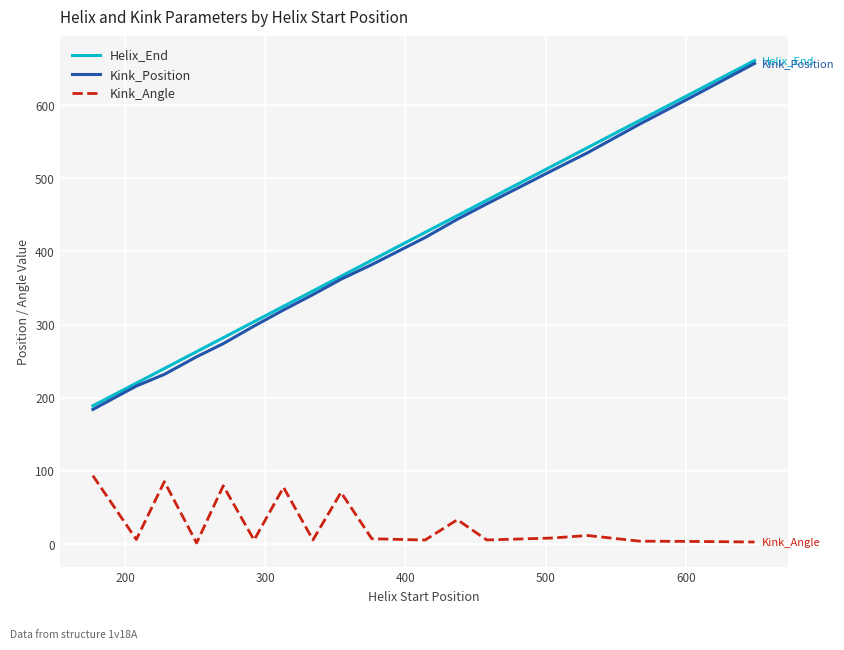

What are all the series names shown in the legend?

Helix_End, Kink_Position, Kink_Angle